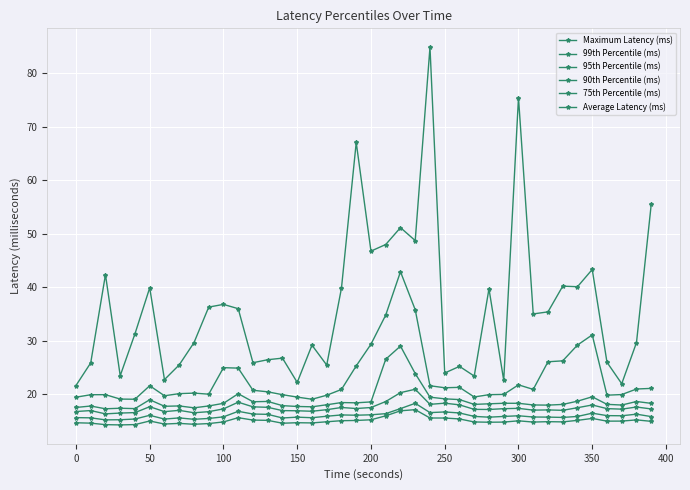

Reading right to left, transcribe all the data shown in this chart.

Maximum Latency (ms): 55.5	29.7	22.0	26.0	43.3	40.1	40.2	35.4	35.0	75.4	22.6	39.7	23.4	25.2	24.0	84.8	48.7	51.1	48.0	46.7	67.0	39.8	25.5	29.2	22.2	26.8	26.5	25.9	36.0	36.8	36.3	29.6	25.5	22.8	39.9	31.3	23.5	42.4	25.9	21.7
99th Percentile (ms): 21.1	21.0	20.0	19.8	31.1	29.2	26.3	26.1	20.9	21.8	20.0	19.9	19.5	21.3	21.2	21.6	35.8	42.9	34.8	29.4	25.3	20.9	19.8	19.1	19.5	19.9	20.5	20.8	24.9	25.0	20.0	20.2	20.1	19.7	21.6	19.1	19.1	19.9	19.9	19.5
95th Percentile (ms): 18.3	18.7	18.0	18.1	19.5	18.7	18.1	18.0	18.0	18.3	18.3	18.2	18.1	19.0	19.2	19.5	23.9	29.0	26.6	18.6	18.4	18.5	18.1	17.7	17.7	17.9	18.7	18.6	20.1	18.3	17.8	17.5	17.8	17.8	19.0	17.3	17.4	17.3	17.8	17.6
90th Percentile (ms): 17.3	17.6	17.2	17.3	18.0	17.5	17.0	17.1	17.1	17.4	17.3	17.2	17.2	18.0	18.4	18.1	21.0	20.3	18.7	17.5	17.4	17.5	17.1	16.8	16.9	17.0	17.6	17.7	18.5	17.3	16.8	16.6	17.0	16.8	17.7	16.6	16.5	16.4	17.0	16.8
75th Percentile (ms): 15.8	16.3	16.0	16.0	16.5	15.9	15.7	15.8	15.8	16.0	15.9	15.7	15.9	16.5	16.7	16.6	18.3	17.3	16.4	16.2	16.1	16.2	15.9	15.6	15.7	15.6	16.3	16.3	16.8	15.8	15.5	15.3	15.6	15.4	16.1	15.4	15.3	15.2	15.6	15.7
Average Latency (ms): 15.0	15.2	15.0	15.0	15.5	15.1	14.9	14.9	14.8	15.1	14.8	14.8	14.8	15.4	15.6	15.6	17.1	16.9	16.0	15.3	15.1	15.1	14.9	14.7	14.7	14.6	15.1	15.2	15.6	14.9	14.5	14.4	14.6	14.5	15.0	14.4	14.3	14.3	14.6	14.7